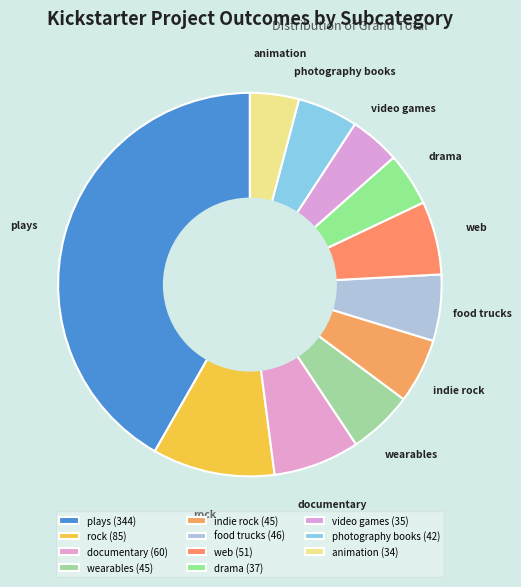

How many slices are in this pie chart?

11